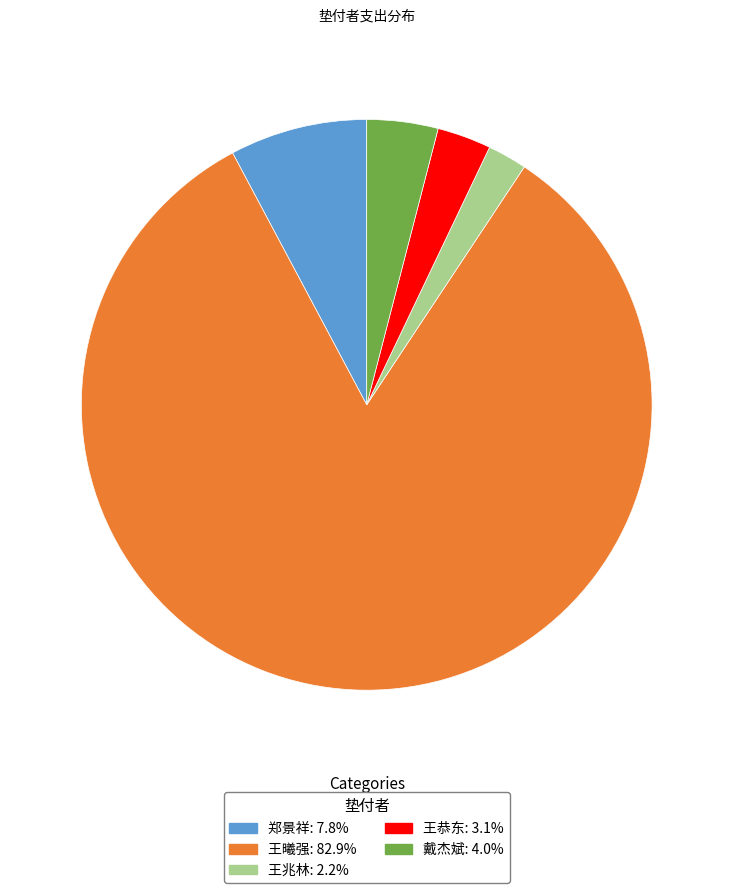

Is there any slice that represents more than half of the pie?

Yes